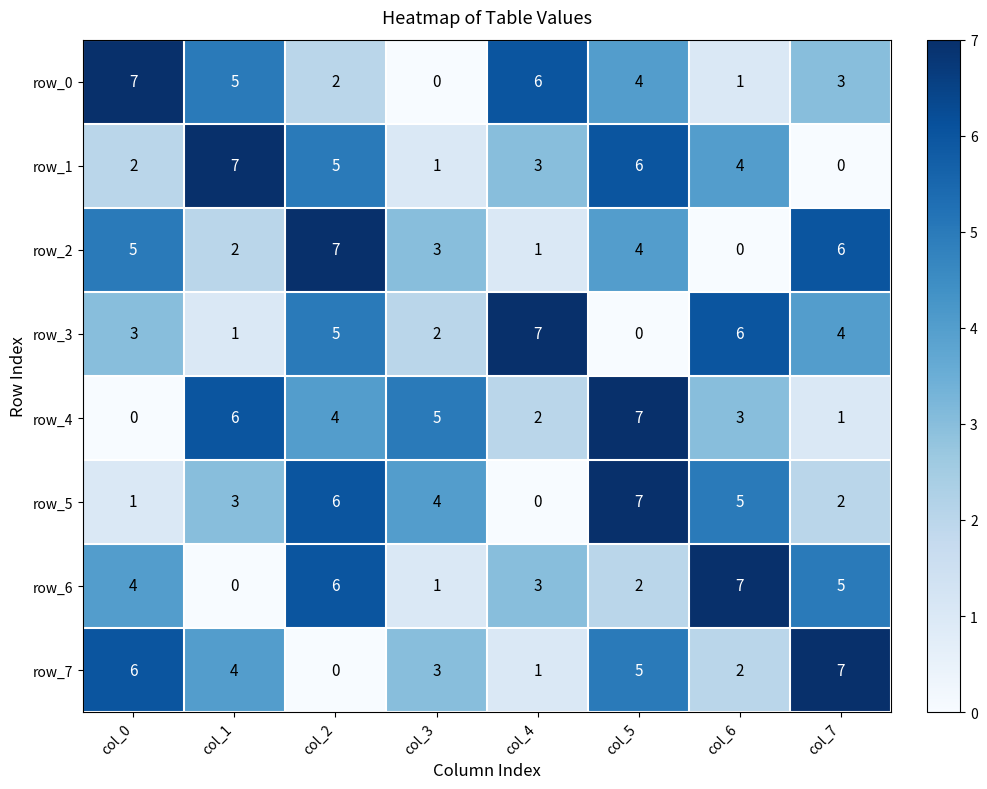

What is the difference between the maximum and minimum values in the row_6 series?

7